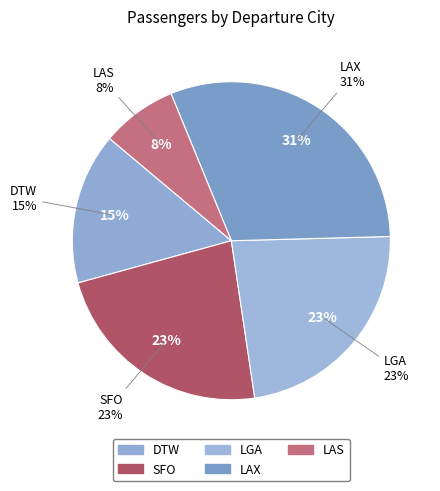

What is the smallest slice in the pie chart?

LAS